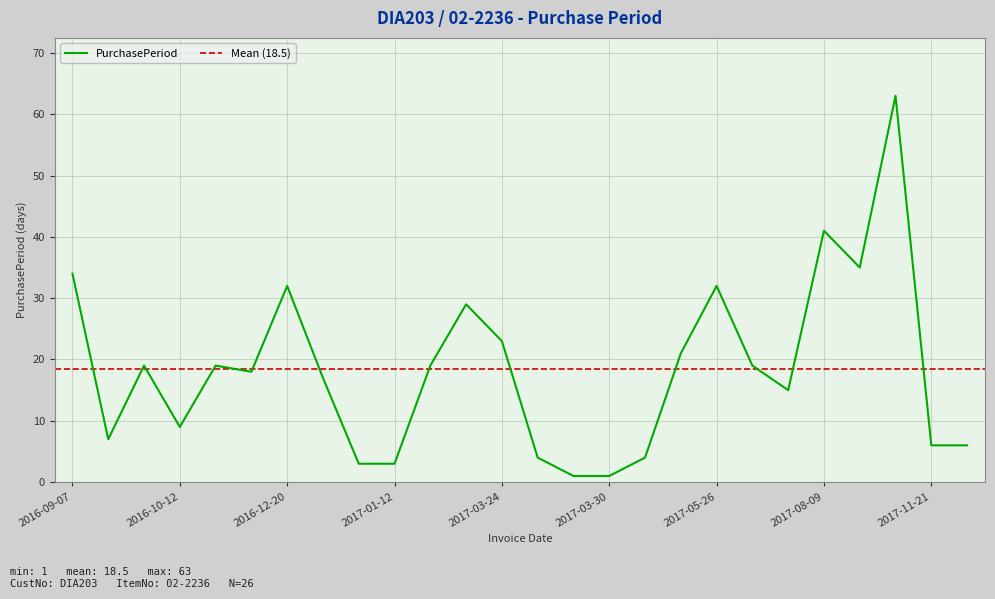

Where is the first local maximum?

2016-10-03